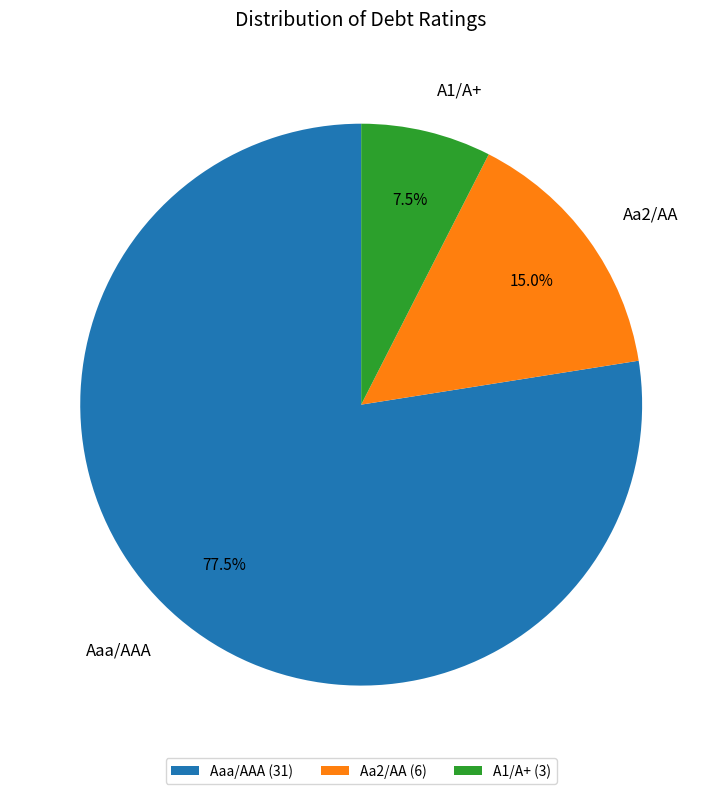

Combined, what portion of the pie is A1/A+ and Aaa/AAA?

85.0%